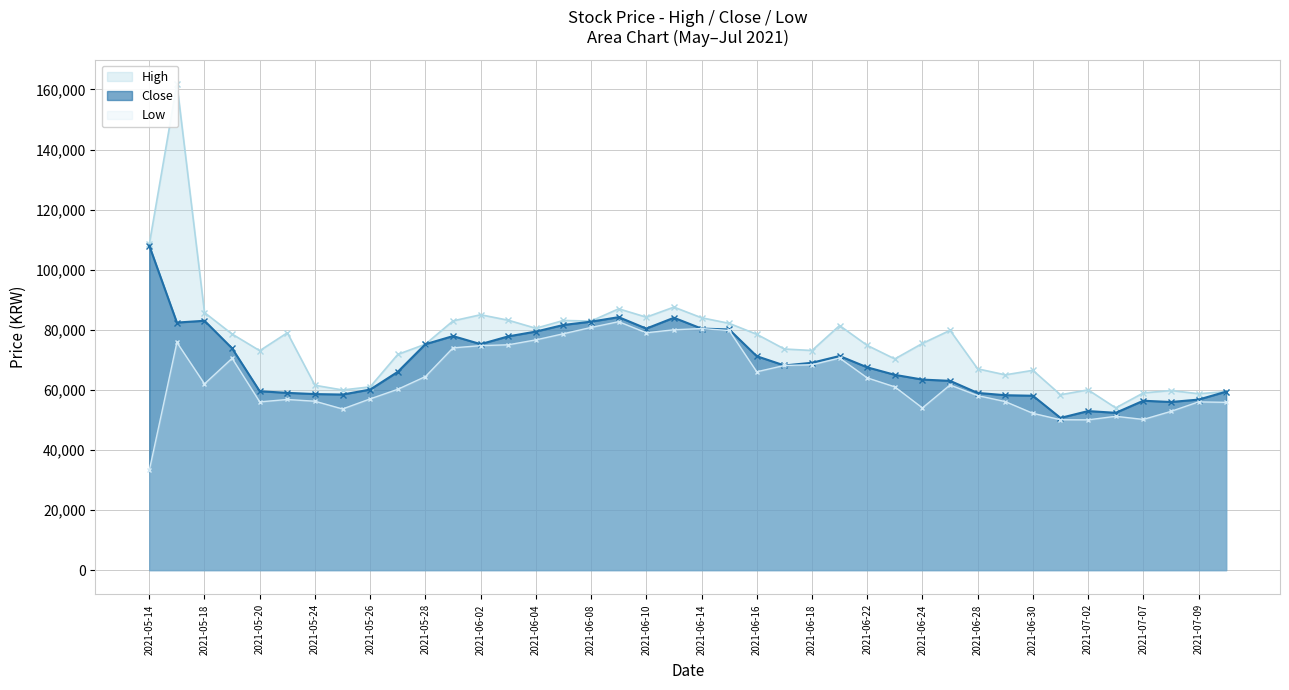

Rank the categories by Low value from highest to lowest.

2021-06-09, 2021-06-08, 2021-06-14, 2021-06-11, 2021-06-15, 2021-06-10, 2021-06-07, 2021-06-04, 2021-05-17, 2021-06-03, 2021-06-02, 2021-06-01, 2021-06-21, 2021-05-19, 2021-06-18, 2021-06-17, 2021-06-16, 2021-05-28, 2021-06-22, 2021-05-18, 2021-06-25, 2021-06-23, 2021-05-27, 2021-06-28, 2021-05-26, 2021-05-21, 2021-05-24, 2021-06-29, 2021-05-20, 2021-07-09, 2021-07-12, 2021-06-24, 2021-05-25, 2021-07-08, 2021-06-30, 2021-07-06, 2021-07-07, 2021-07-01, 2021-07-02, 2021-05-14